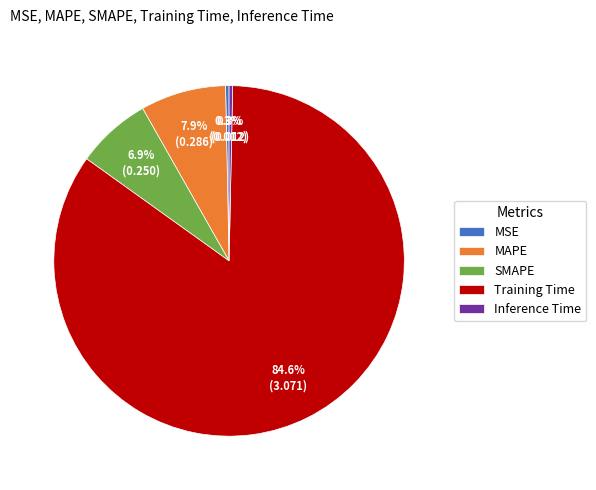

To the nearest percent, what is the average slice percentage?

20%